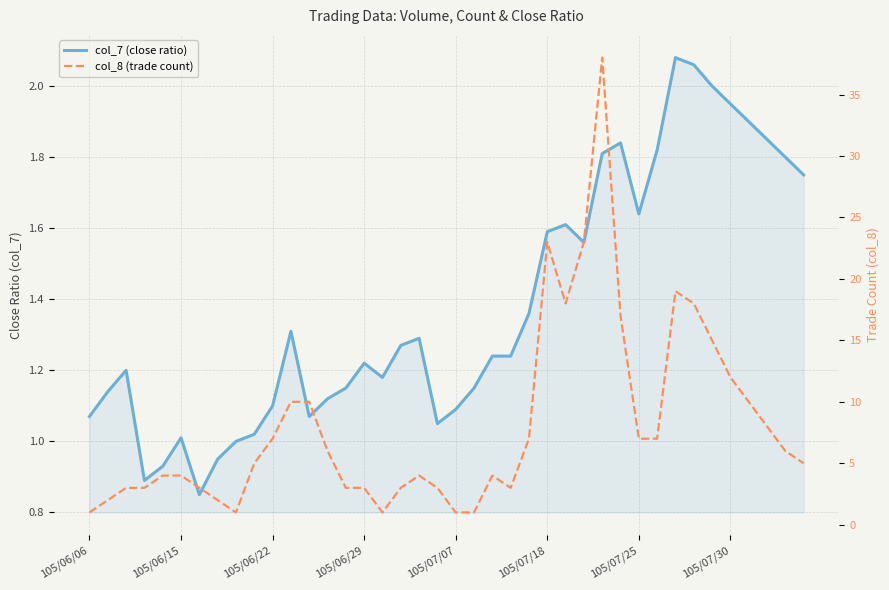

What is the maximum value shown in the chart?

38.0